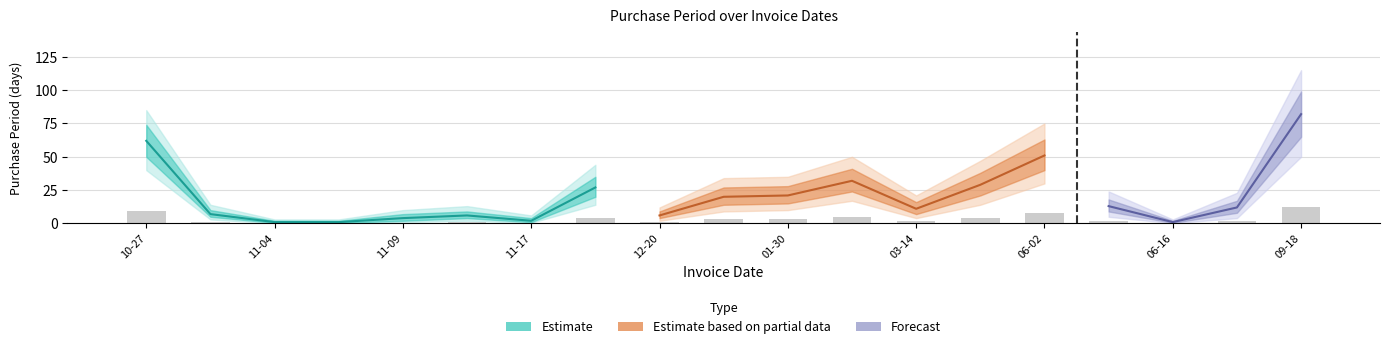

Does the chart contain stacked bars?

No